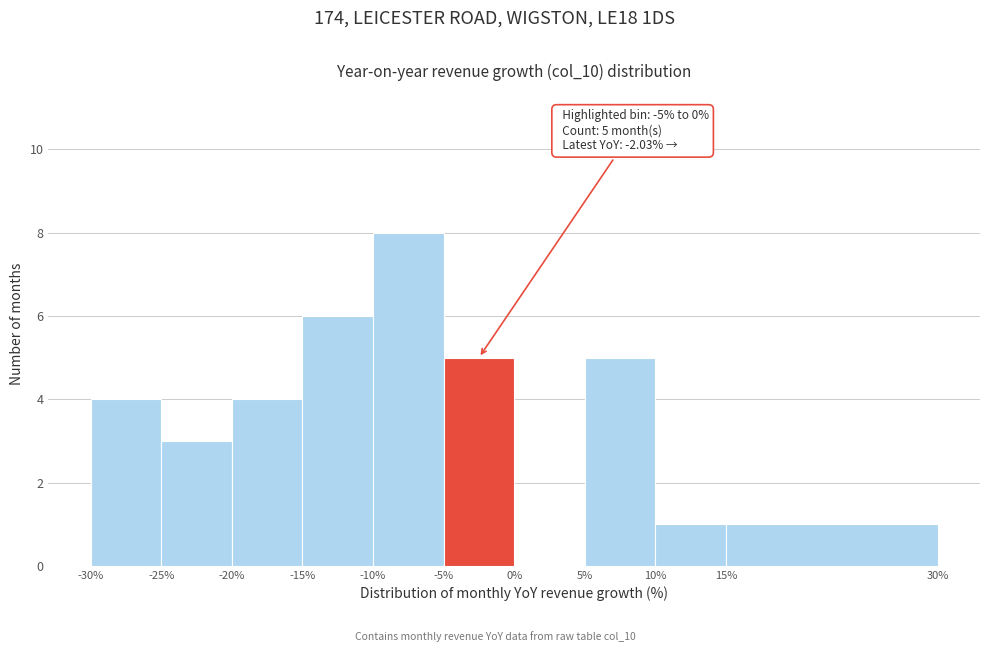

Which range on the x-axis has the tallest bar?

-10% to -5%